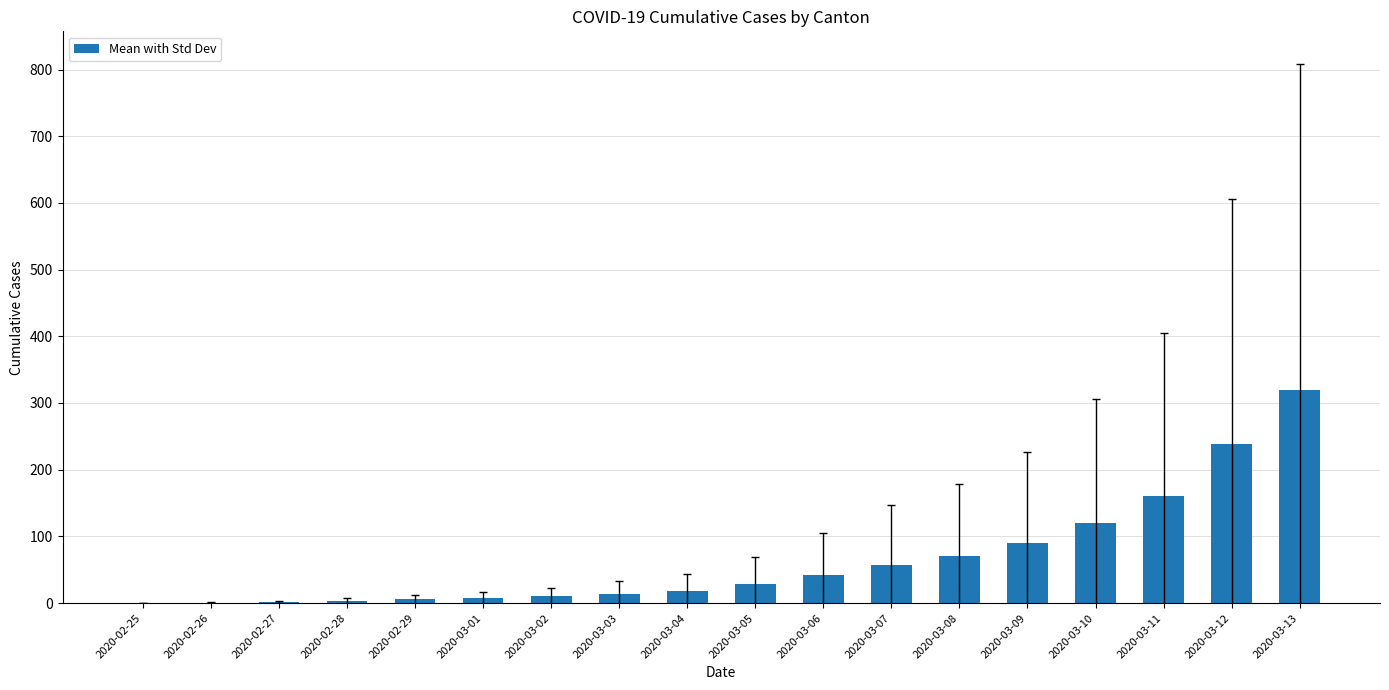

How many distinct data groups are displayed?

1